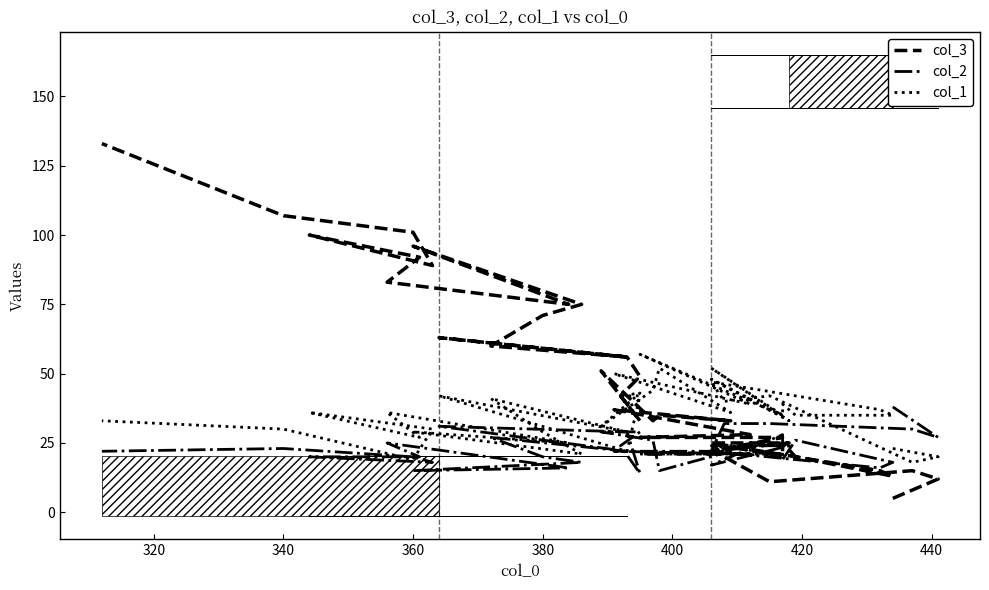

How many times do col_2 and col_1 cross each other?

5